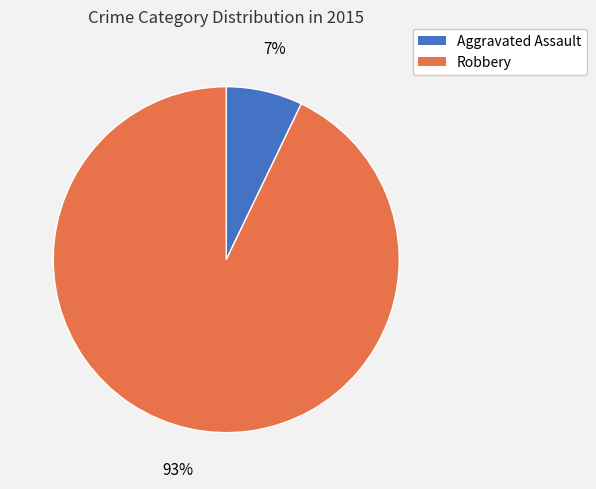

Which has a higher value, Aggravated Assault or Robbery?

Robbery